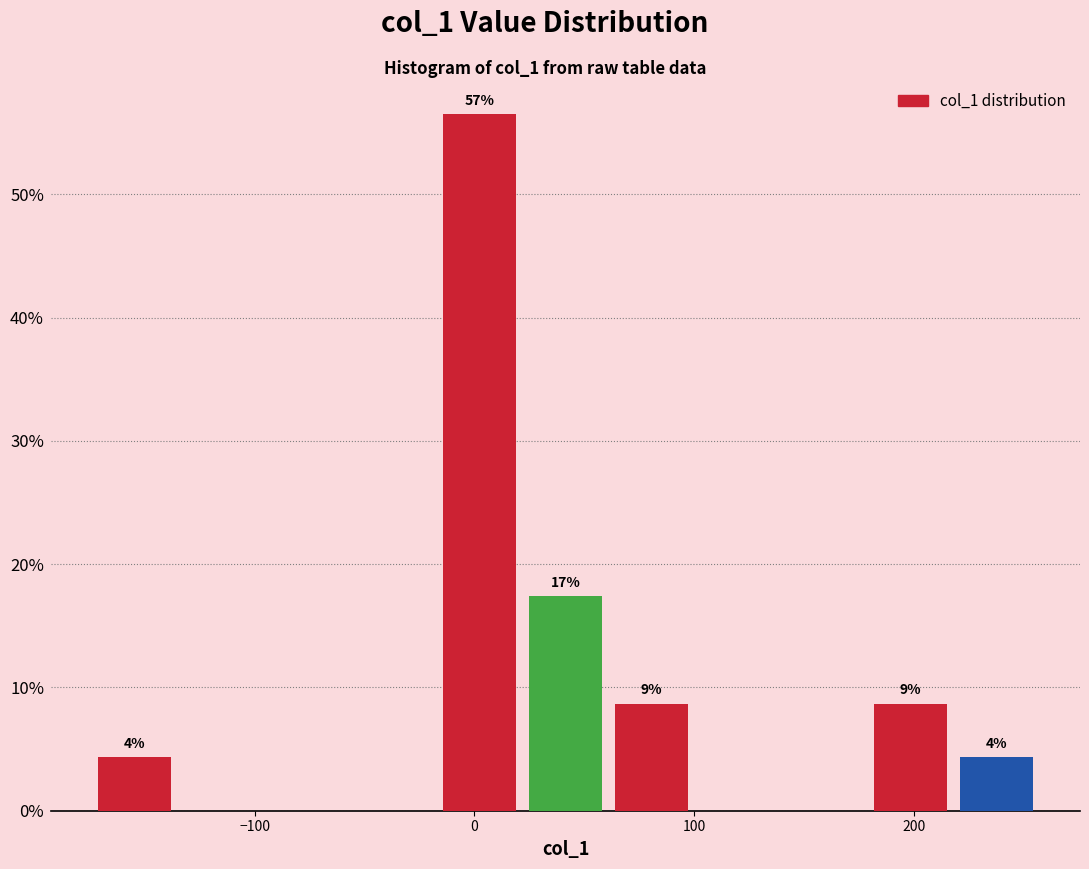

Around what value on the x-axis is the tallest bar? Give the approximate position of its centre, as read against the axis.

0